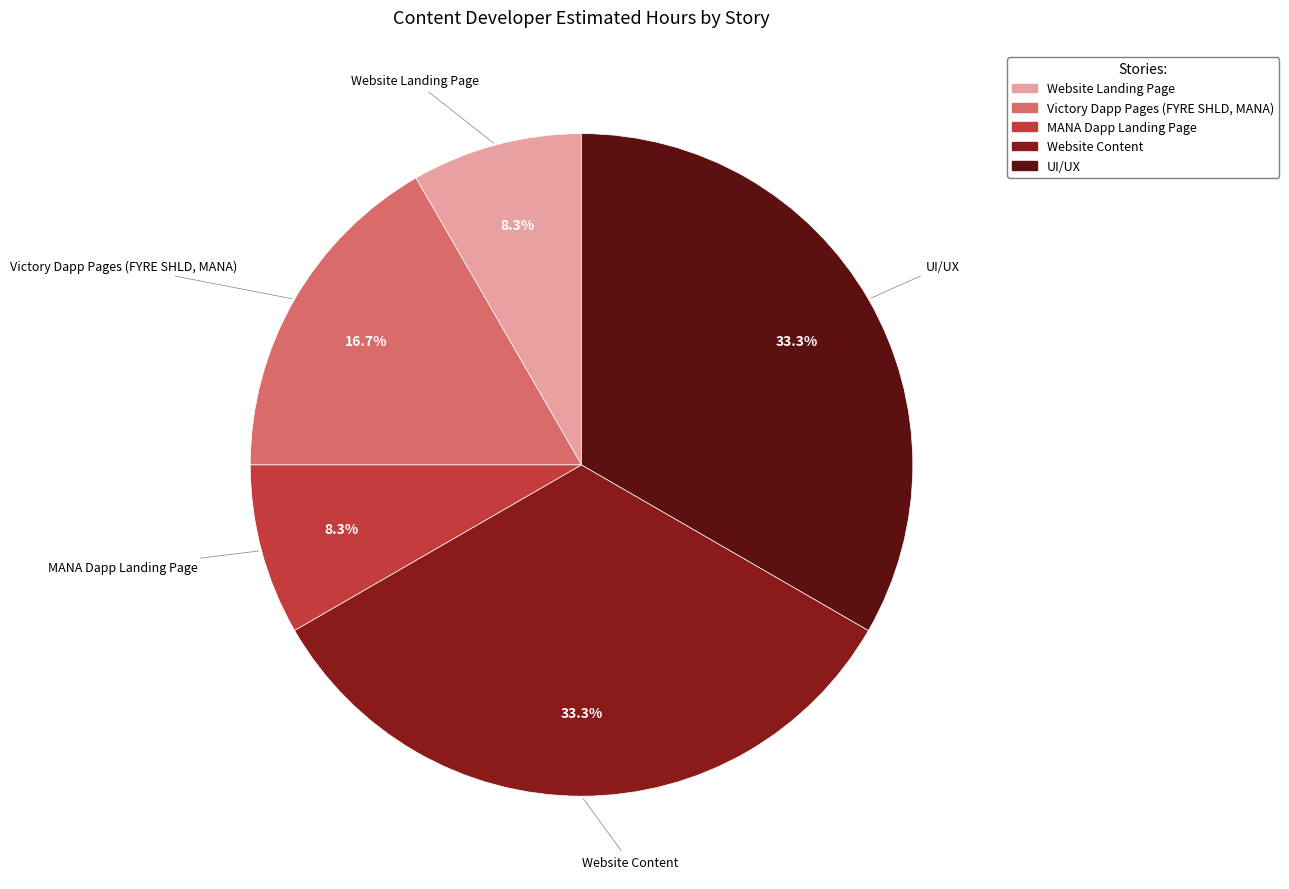

Approximately how many times larger is the value at UI/UX compared to Website Content?

1.0